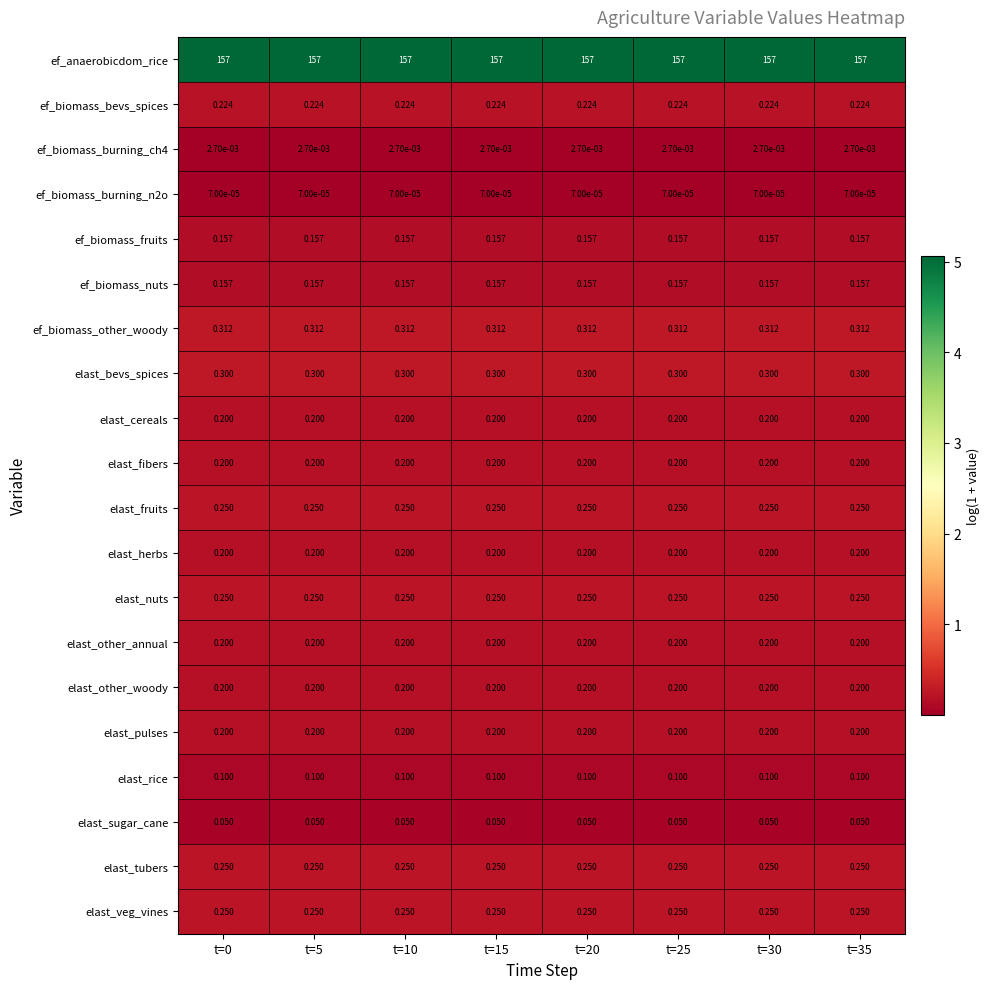

Is the value of ef_biomass_burning_ch4 at t=5 greater than the value of elast_rice at t=5?

No